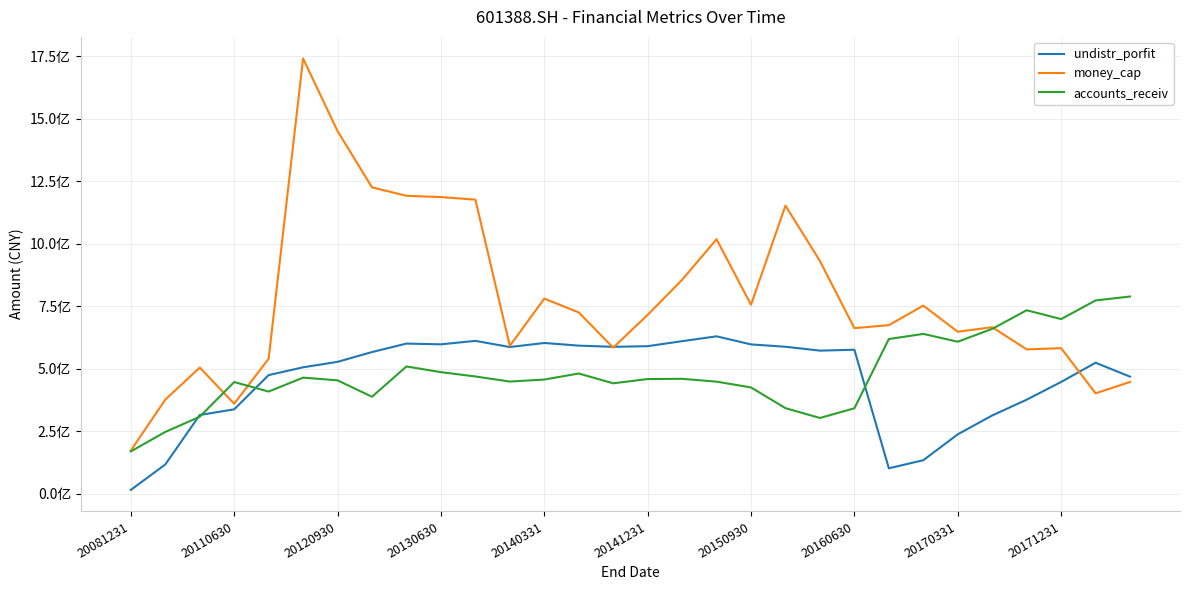

What are all the series names shown in the legend?

undistr_porfit, money_cap, accounts_receiv